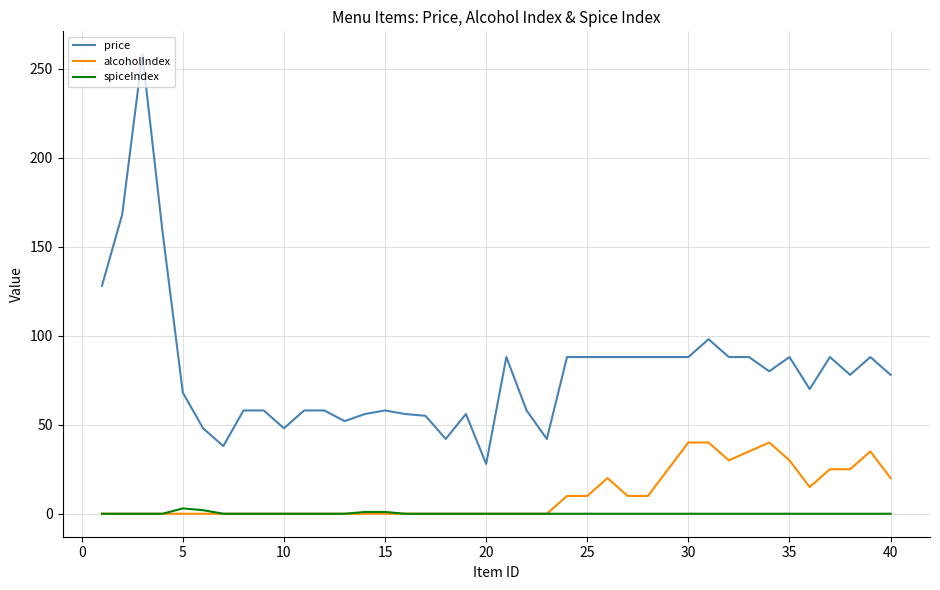

Rank the series by their maximum value, from lowest to highest.

spiceIndex, alcoholIndex, price